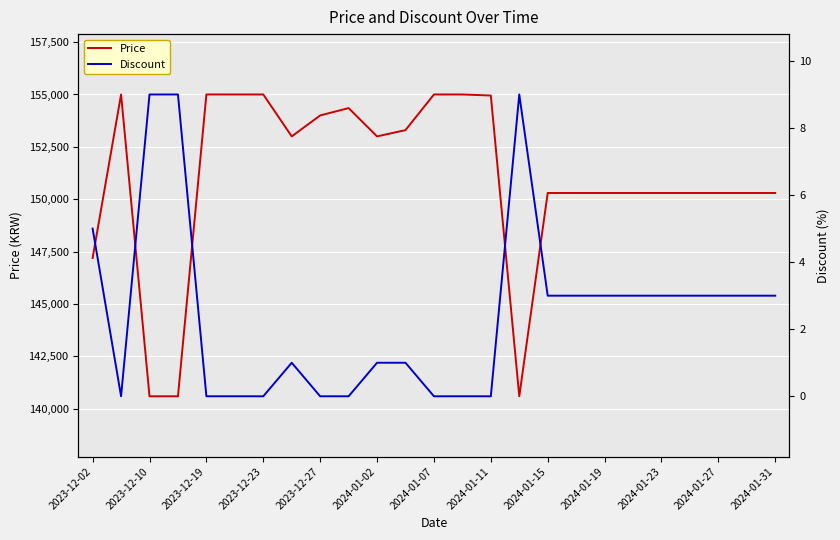

What is the difference between the maximum and second lowest values in the Discount series?

9